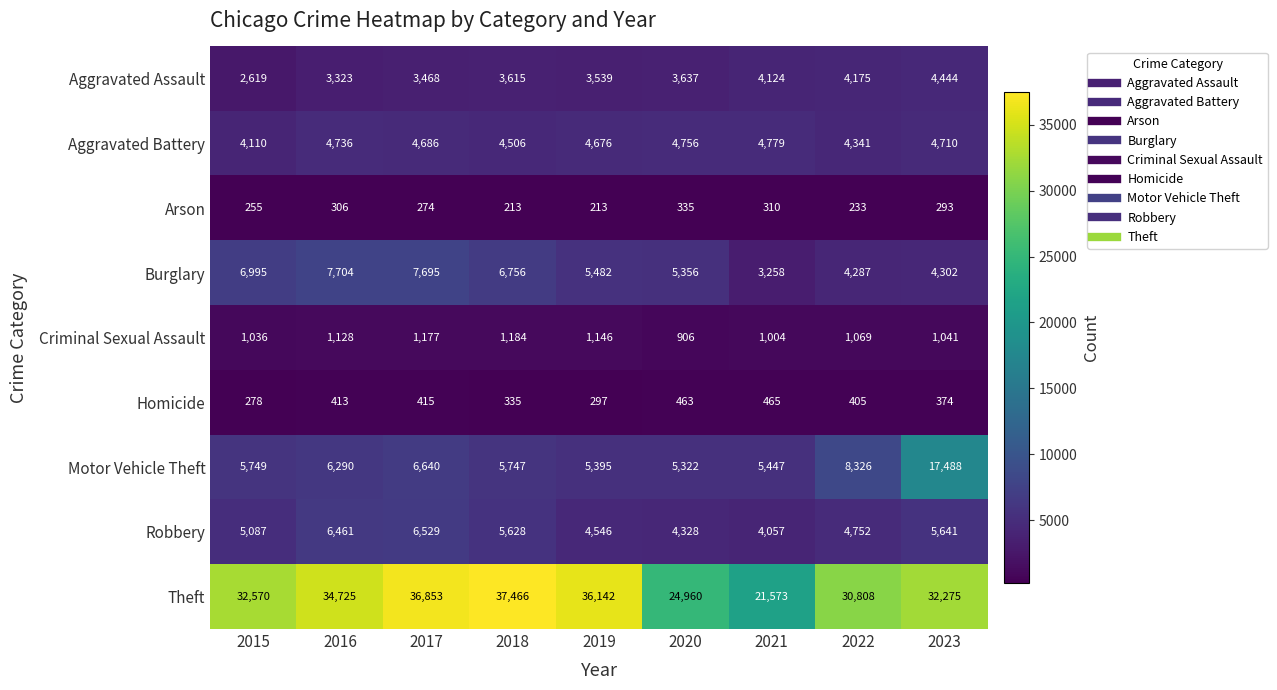

True or false: Burglary has a value of 6995 at 2015.

True